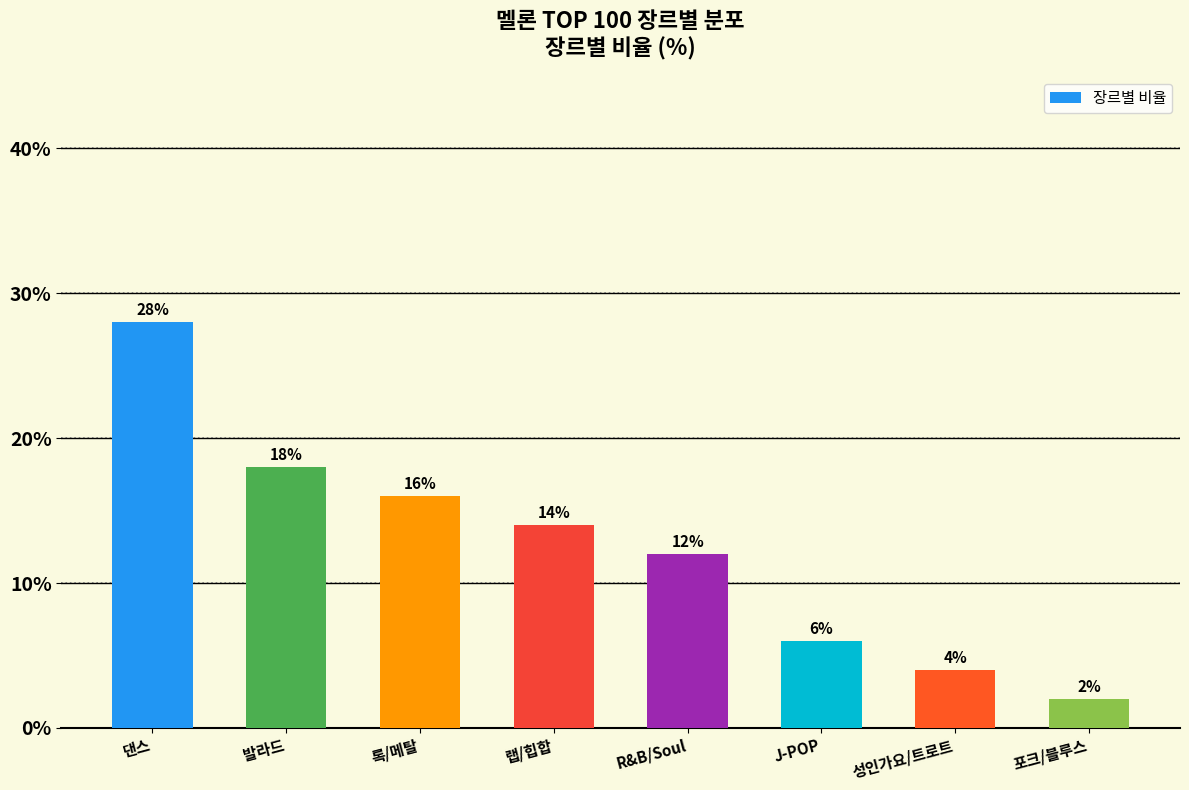

The chart shows a value of 6.1 at 발라드. True or false?

False